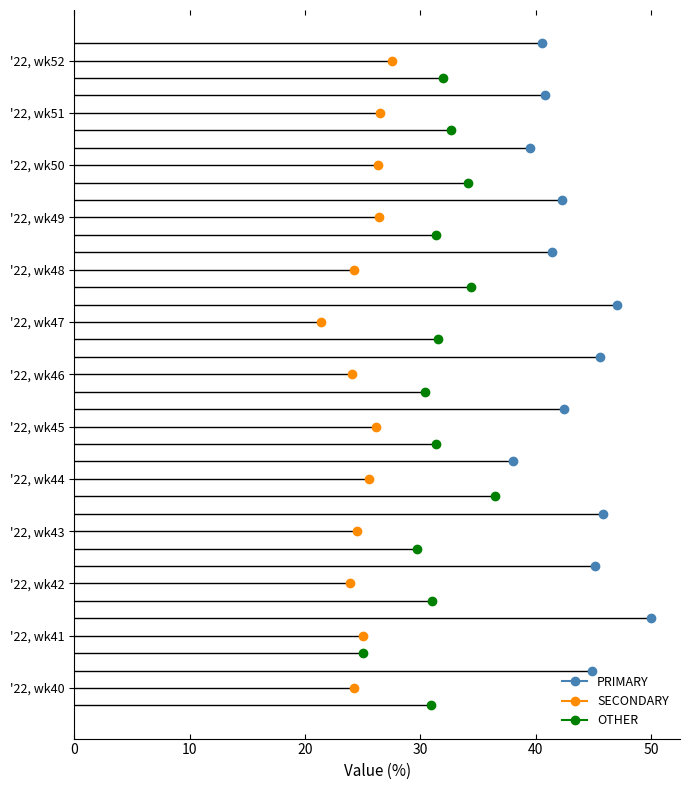

Is it true that SECONDARY equals 23.9 at '22, wk42?

True